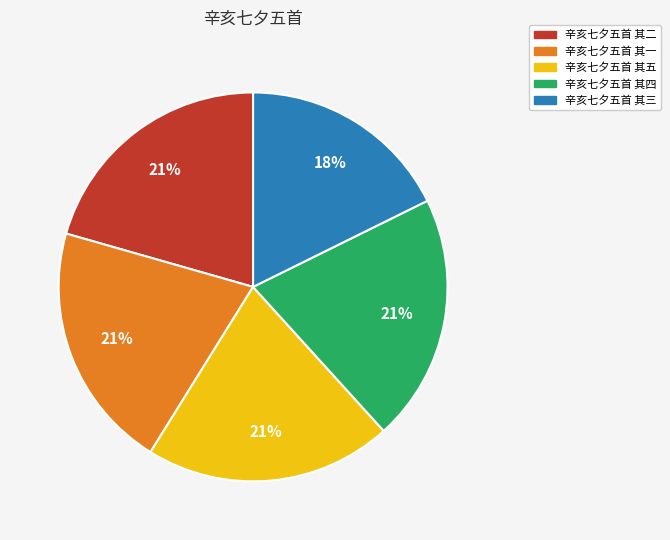

Does 辛亥七夕五首 其一 represent more than half of the total?

No